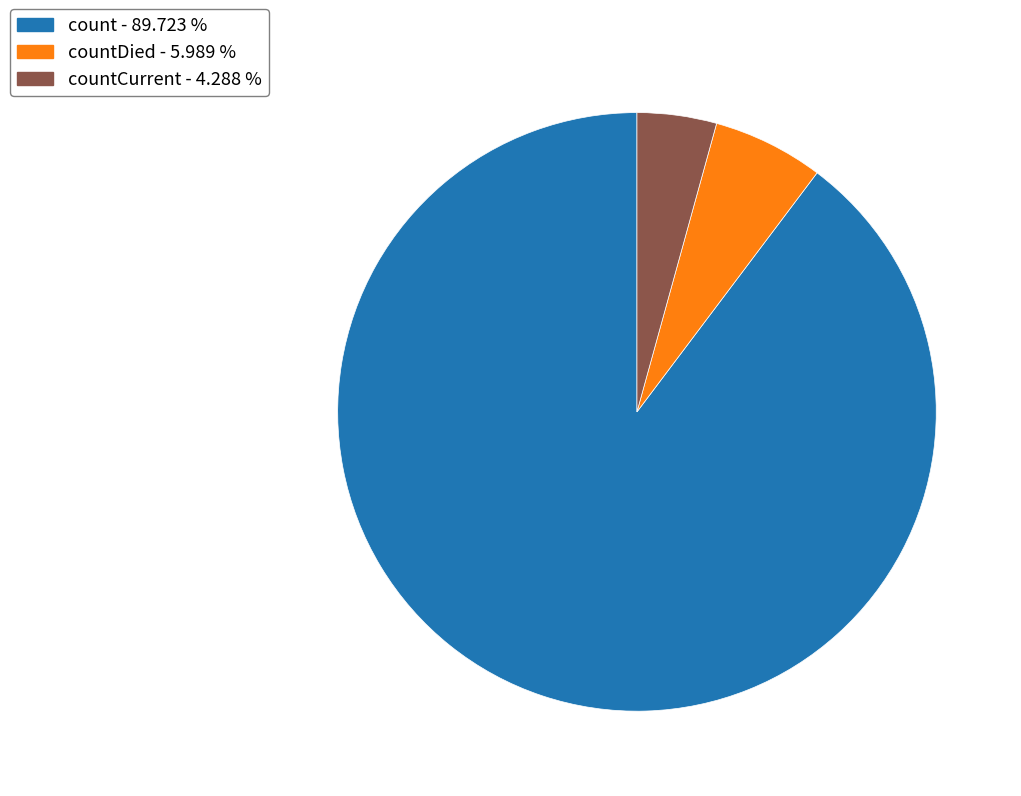

Does any single category account for the majority?

Yes